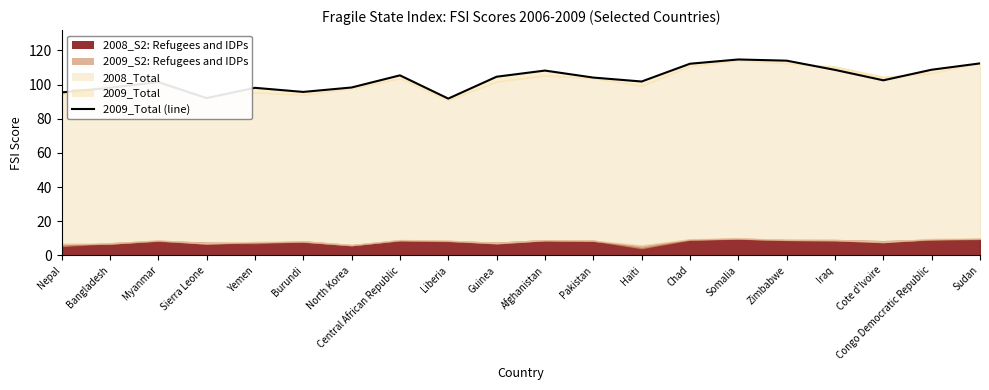

Is it true that the value at Haiti is 101.8?

True